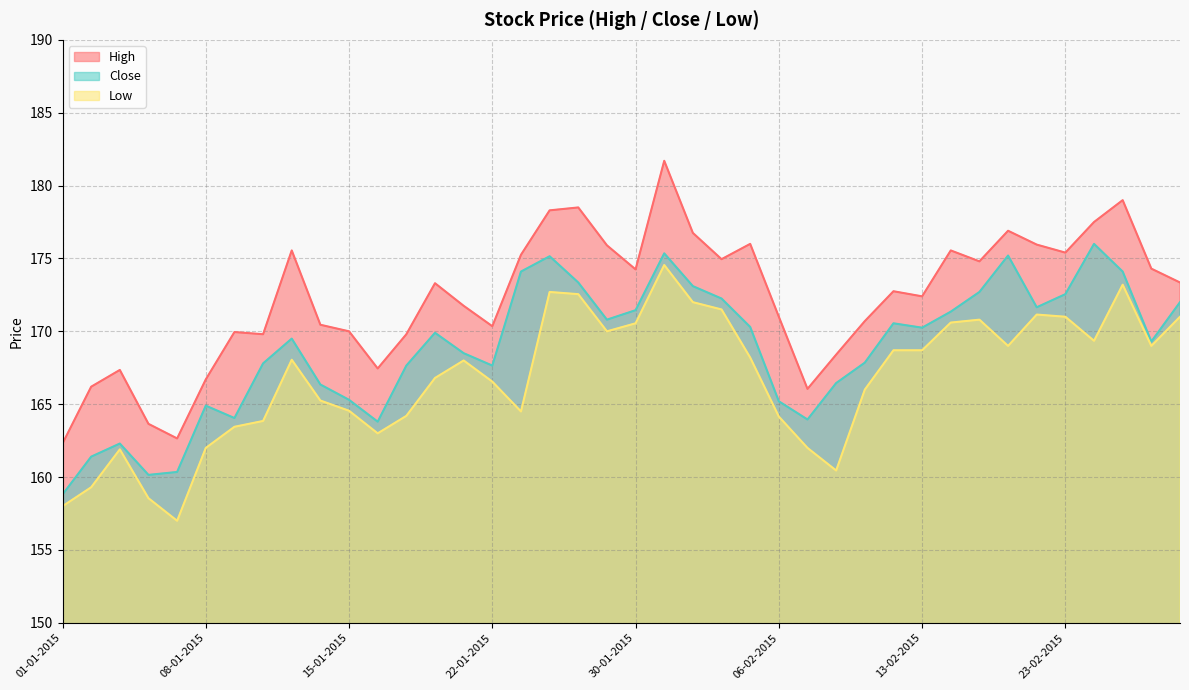

What is the difference between the highest and lowest values at 23-01-2015?

10.8